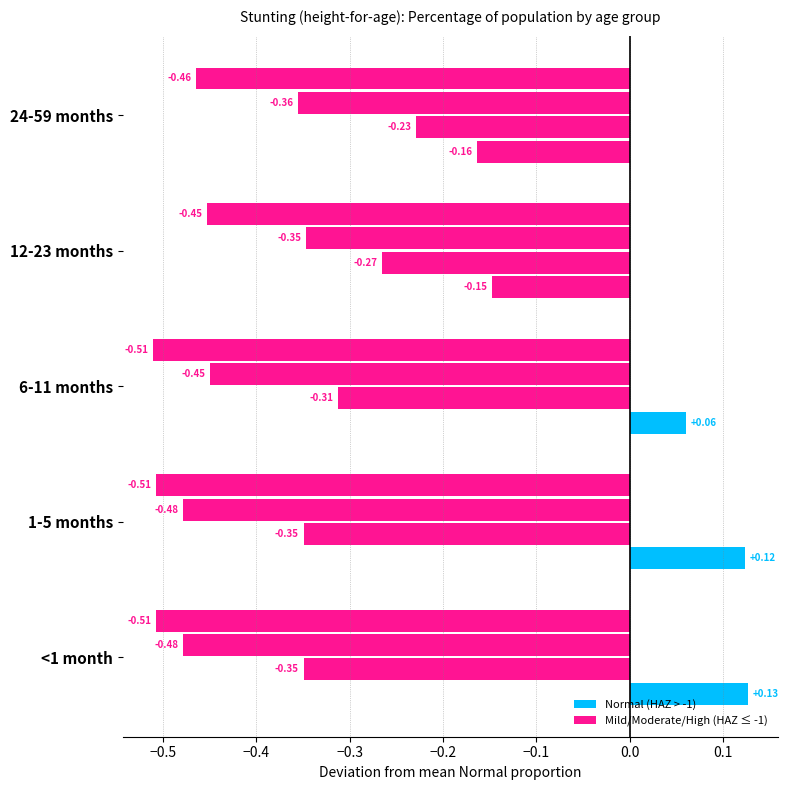

Count the number of data series in this chart.

4